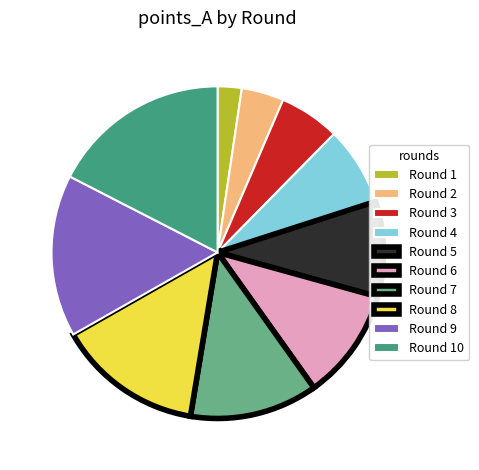

Rank the categories by value from highest to lowest.

Round 10, Round 9, Round 8, Round 7, Round 6, Round 5, Round 4, Round 3, Round 2, Round 1